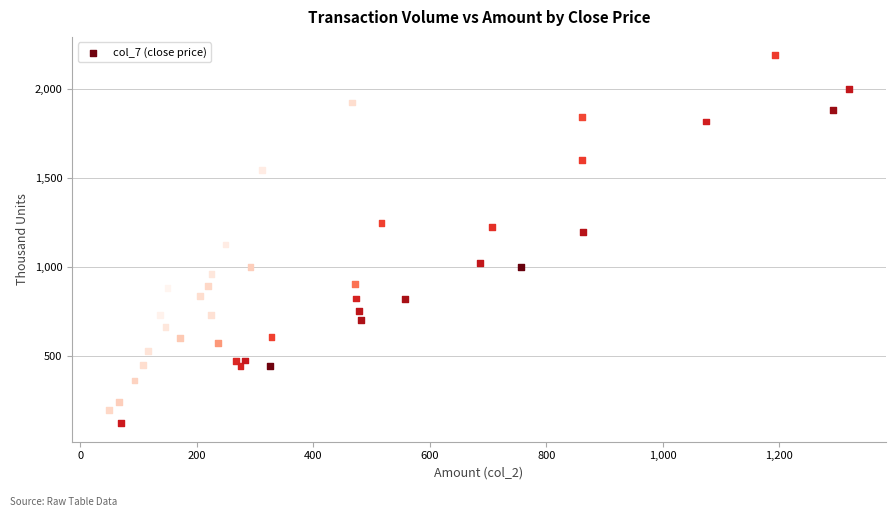

What is the range of Y values (max minus min)?

2073